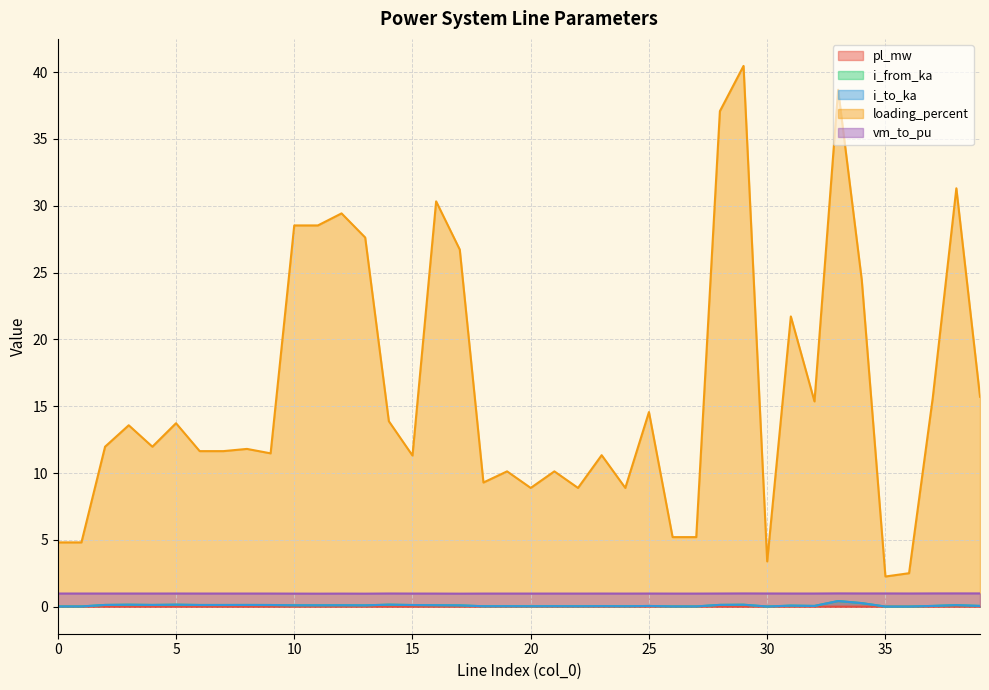

At how many categories does at least one series exceed 18?

12